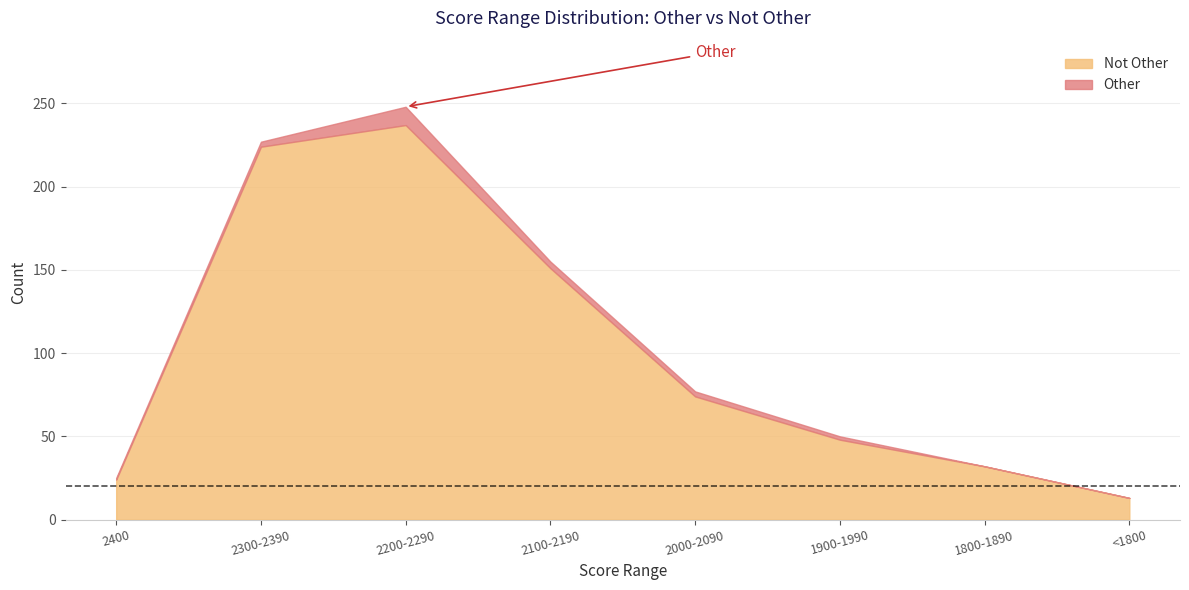

How many values in the Not Other series exceed 74?

3